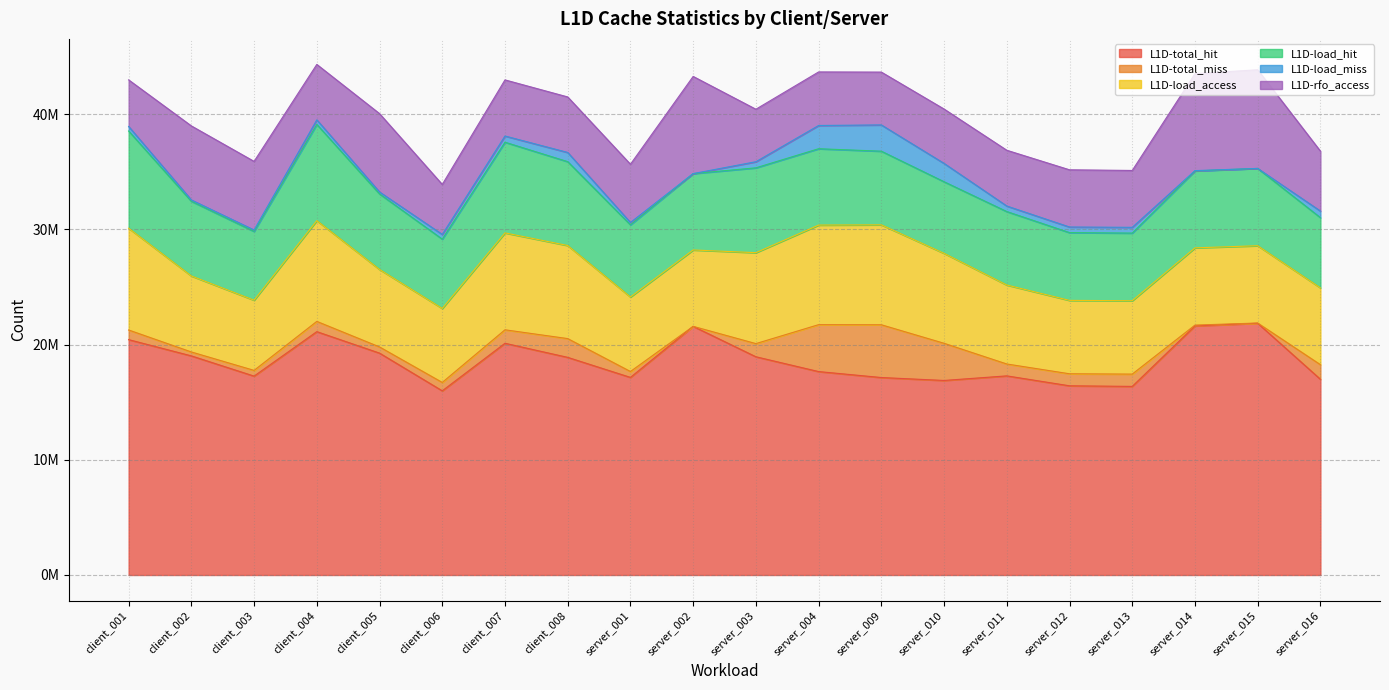

Rank the categories by L1D-load_hit value from lowest to highest.

server_013, server_012, client_003, client_006, server_016, server_010, server_001, server_011, server_009, client_002, client_005, server_004, server_002, server_014, server_015, client_008, server_003, client_007, client_004, client_001